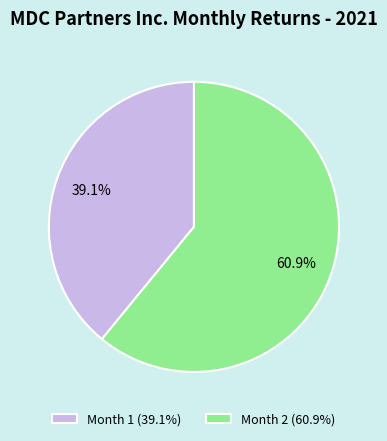

To the nearest percent, what is the difference between the Month 1 and Month 2 slice percentages?

22%